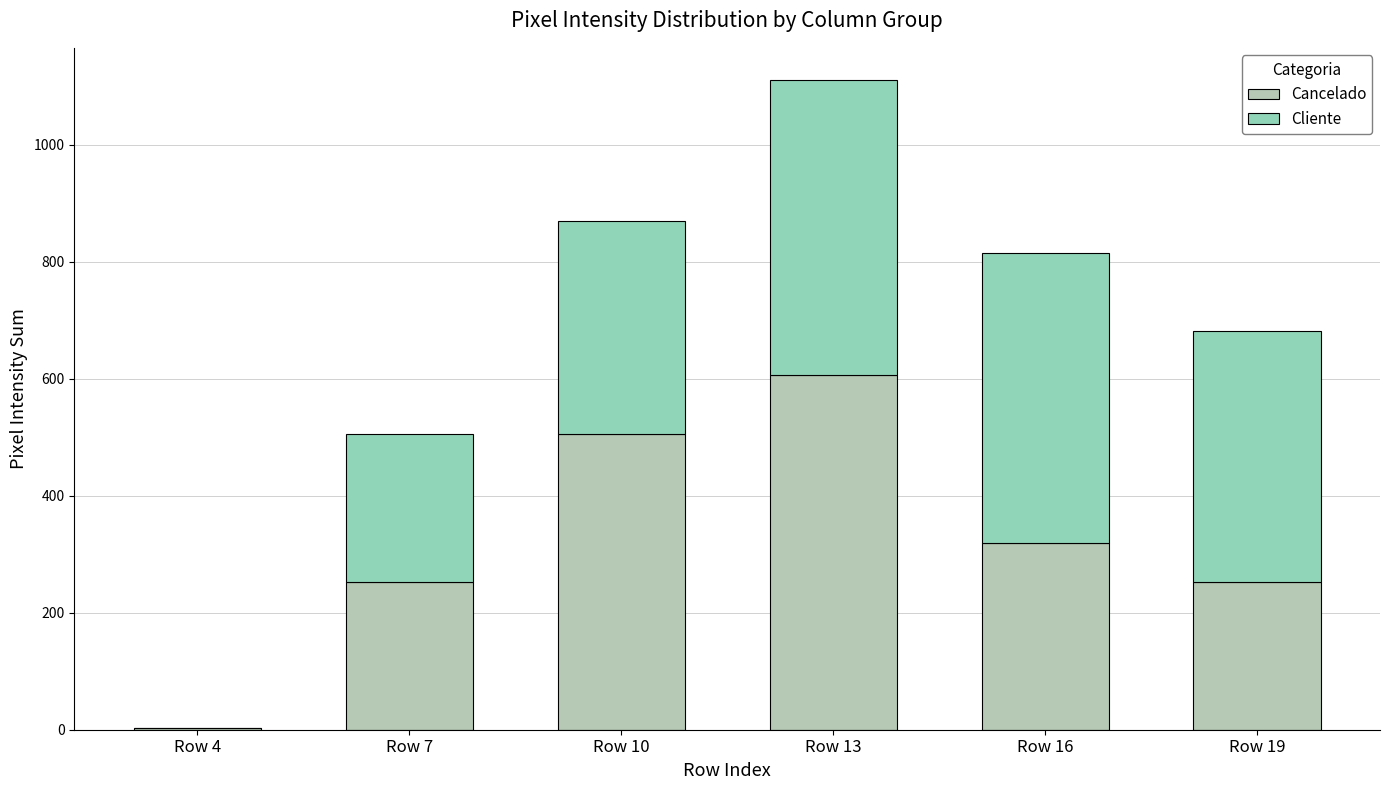

Does the chart contain stacked bars?

Yes